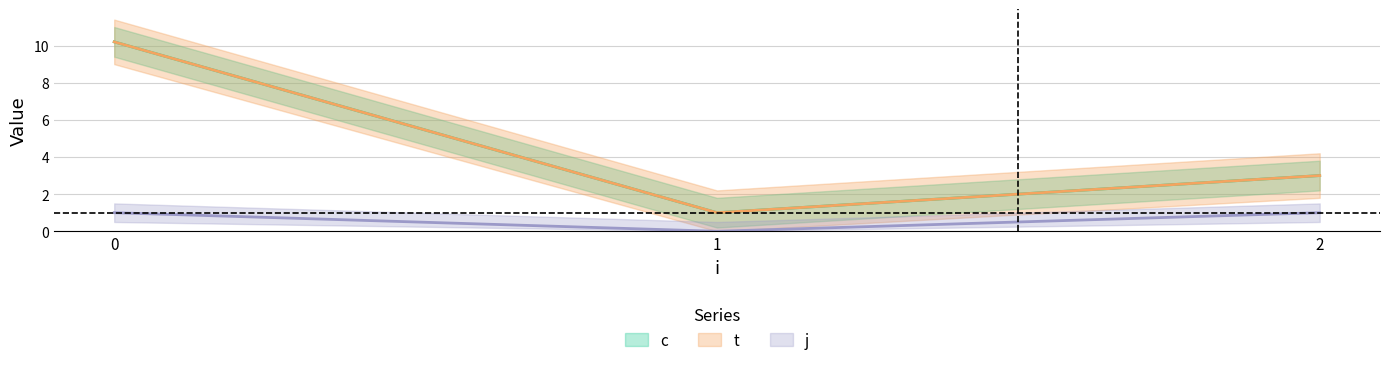

Which category has the lowest value in the c series?

1